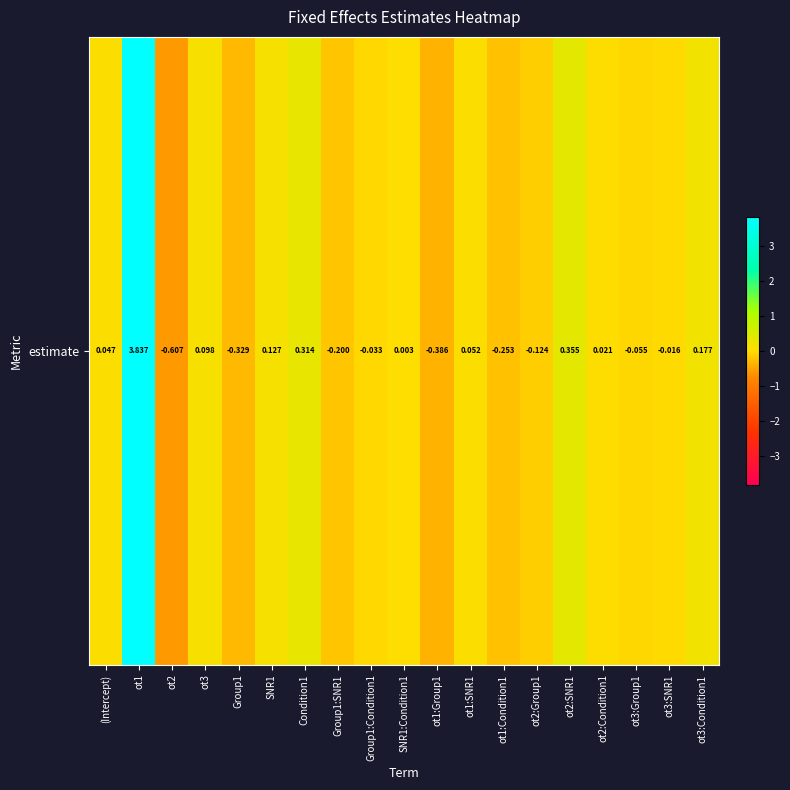

What is the difference between the second highest and second lowest values?

0.7